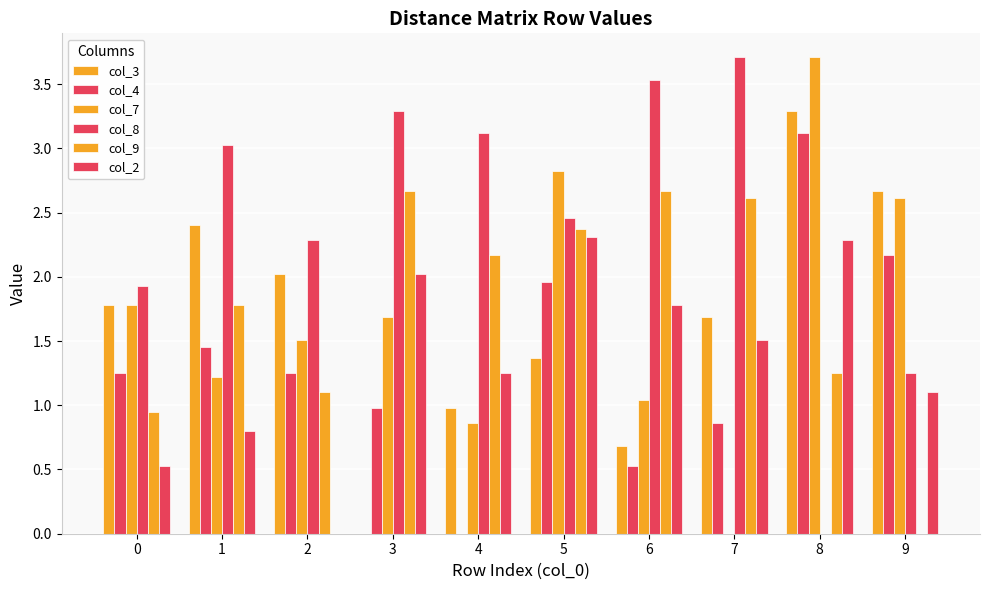

What is the greatest value displayed?

3.7